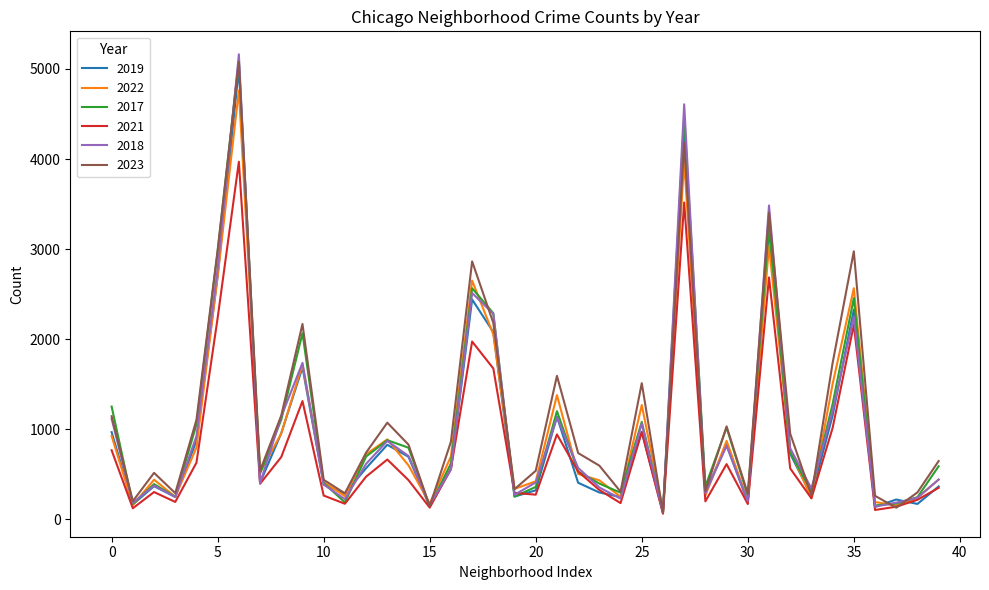

Which series has the largest range (max minus min)?

2018